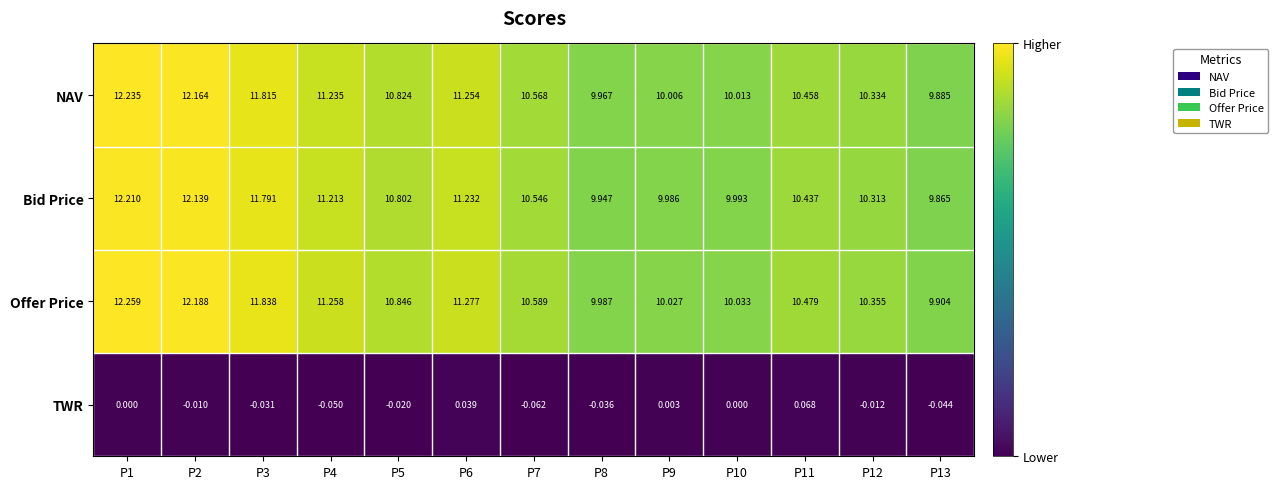

Which series has the widest spread of values?

Offer Price